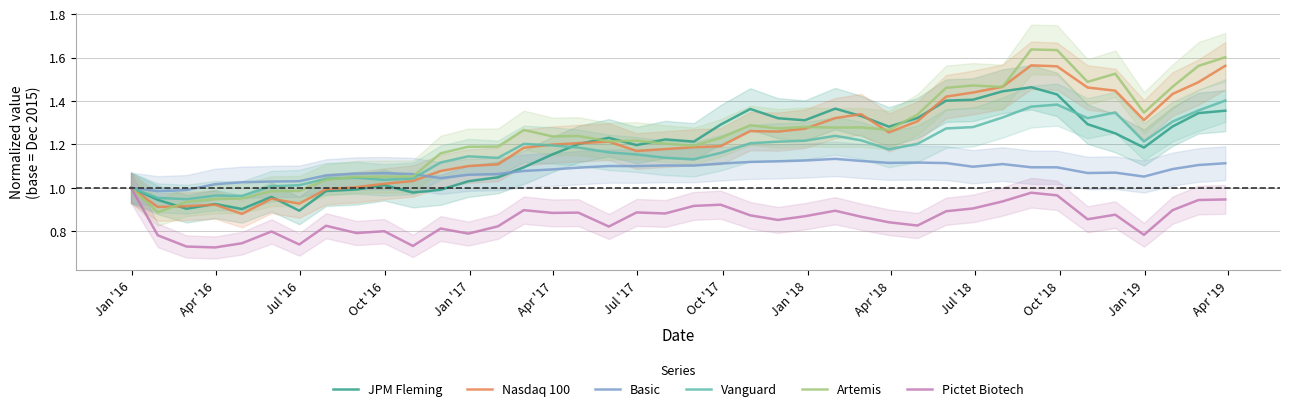

Reading right to left, list all the values displayed in this chart.

JPM Fleming: 1.4	1.3	1.3	1.2	1.3	1.3	1.4	1.5	1.4	1.4	1.4	1.3	1.3	1.3	1.4	1.3	1.3	1.4	1.3	1.2	1.2	1.2	1.2	1.2	1.2	1.1	1.0	1.0	1.0	1.0	1.0	1.0	1.0	0.9	1.0	0.9	0.9	0.9	0.9	1.0
Nasdaq 100: 1.6	1.5	1.4	1.3	1.4	1.5	1.6	1.6	1.5	1.4	1.4	1.3	1.3	1.3	1.3	1.3	1.3	1.3	1.2	1.2	1.2	1.2	1.2	1.2	1.2	1.2	1.1	1.1	1.1	1.0	1.0	1.0	1.0	0.9	0.9	0.9	0.9	0.9	0.9	1.0
Basic: 1.1	1.1	1.1	1.1	1.1	1.1	1.1	1.1	1.1	1.1	1.1	1.1	1.1	1.1	1.1	1.1	1.1	1.1	1.1	1.1	1.1	1.1	1.1	1.1	1.1	1.1	1.1	1.1	1.0	1.1	1.1	1.1	1.1	1.0	1.0	1.0	1.0	1.0	1.0	1.0
Vanguard: 1.4	1.4	1.3	1.2	1.3	1.3	1.4	1.4	1.3	1.3	1.3	1.2	1.2	1.2	1.2	1.2	1.2	1.2	1.2	1.1	1.1	1.2	1.2	1.2	1.2	1.2	1.1	1.1	1.1	1.0	1.0	1.0	1.0	1.0	1.0	1.0	1.0	0.9	1.0	1.0
Artemis: 1.6	1.6	1.5	1.3	1.5	1.5	1.6	1.6	1.5	1.5	1.5	1.3	1.3	1.3	1.3	1.3	1.3	1.3	1.2	1.2	1.2	1.2	1.2	1.2	1.2	1.3	1.2	1.2	1.2	1.1	1.1	1.1	1.0	1.0	1.0	1.0	0.9	0.9	0.9	1.0
Pictet Biotech: 0.9	0.9	0.9	0.8	0.9	0.9	1.0	1.0	0.9	0.9	0.9	0.8	0.8	0.9	0.9	0.9	0.9	0.9	0.9	0.9	0.9	0.9	0.8	0.9	0.9	0.9	0.8	0.8	0.8	0.7	0.8	0.8	0.8	0.7	0.8	0.7	0.7	0.7	0.8	1.0